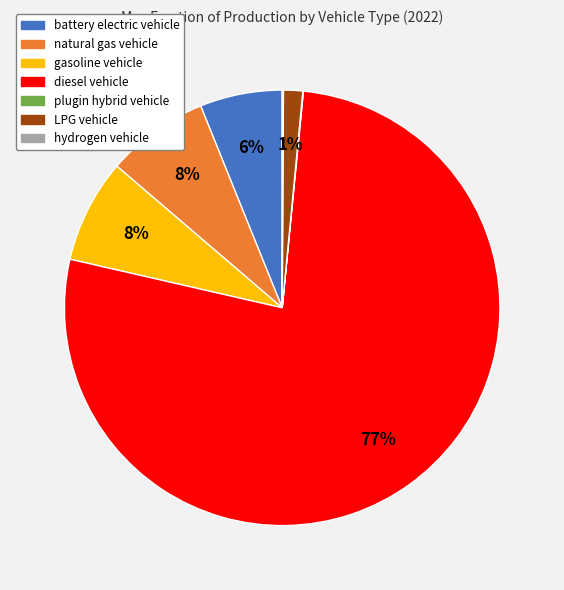

Which slice is the largest?

diesel vehicle